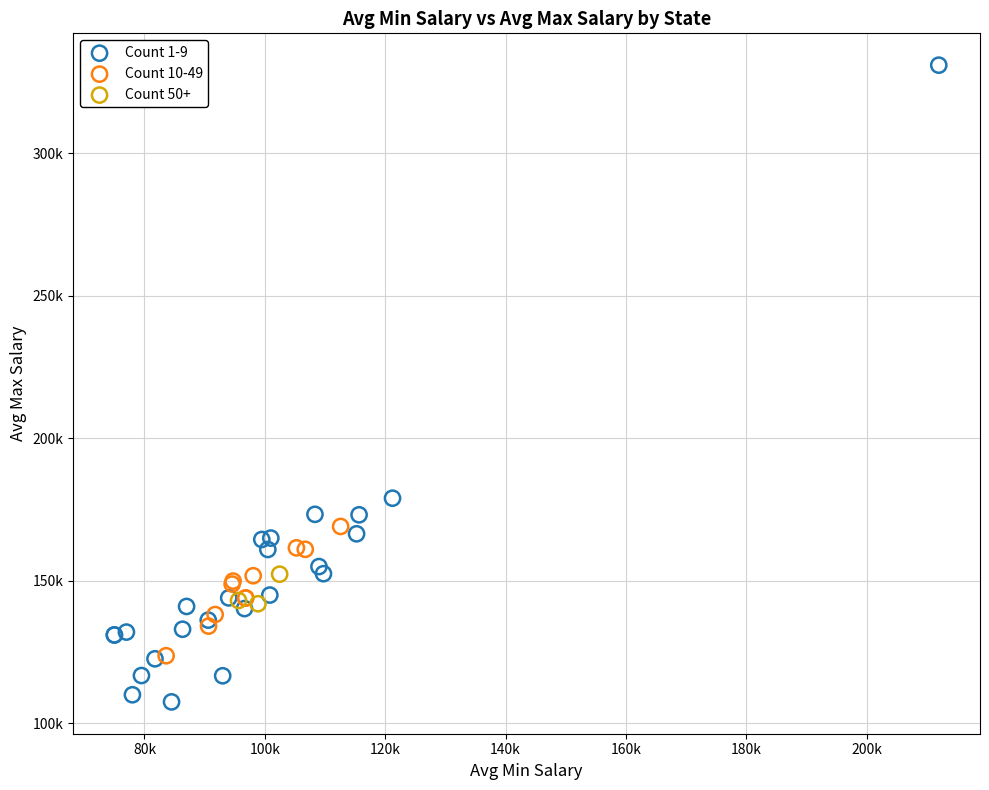

What are all the series names shown in the legend?

Count 1-9, Count 10-49, Count 50+